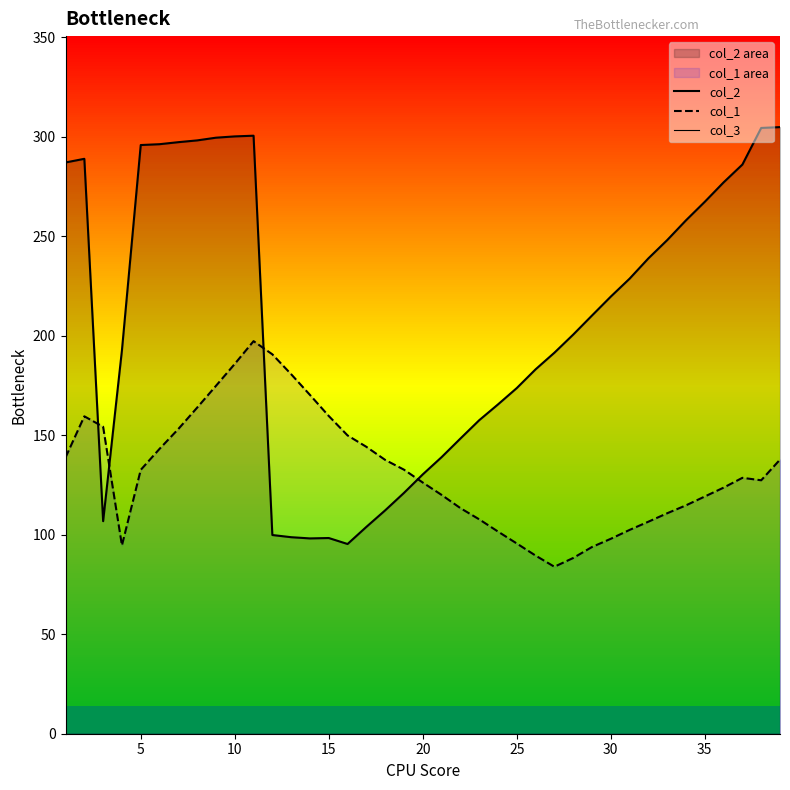

What is the value of the col_1 point at the 5th from the left?

132.6